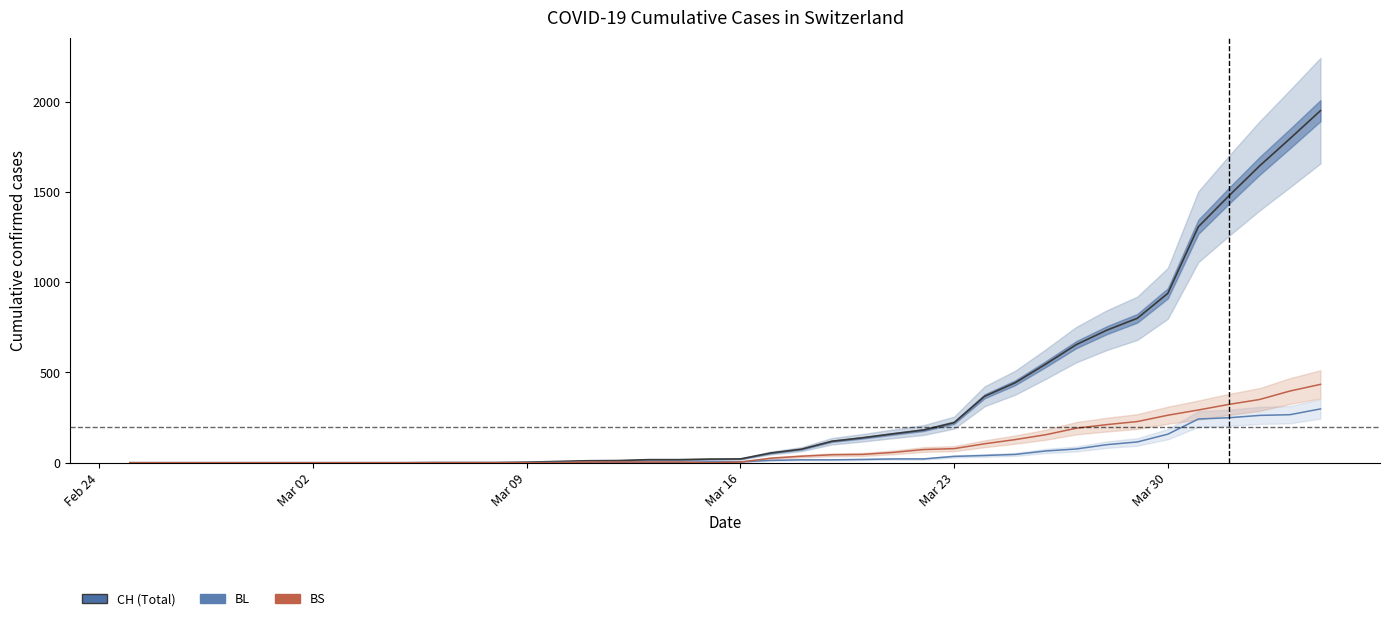

Does the chart have visible grid lines?

No